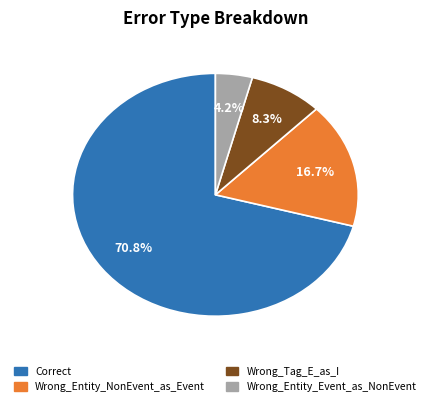

Which slice is the smallest?

Wrong_Entity_Event_as_NonEvent